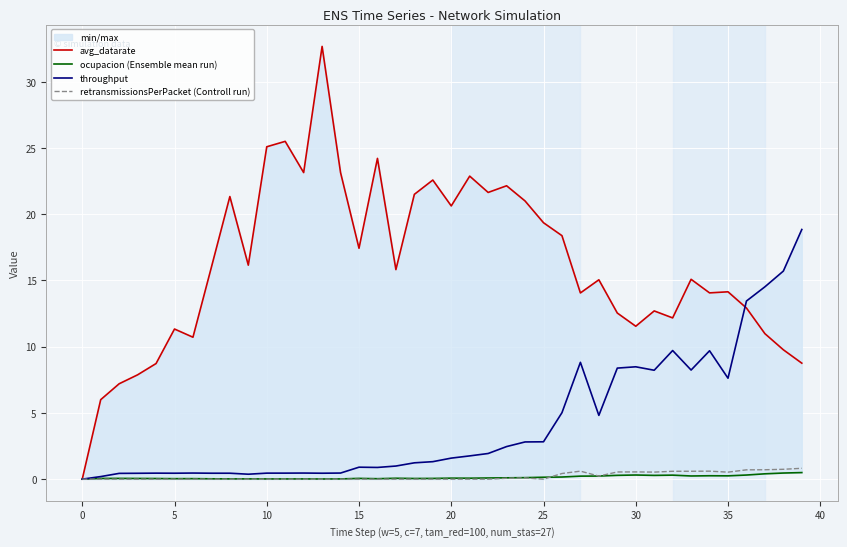

Is it true that avg_datarate equals 14.1 at 35?

True